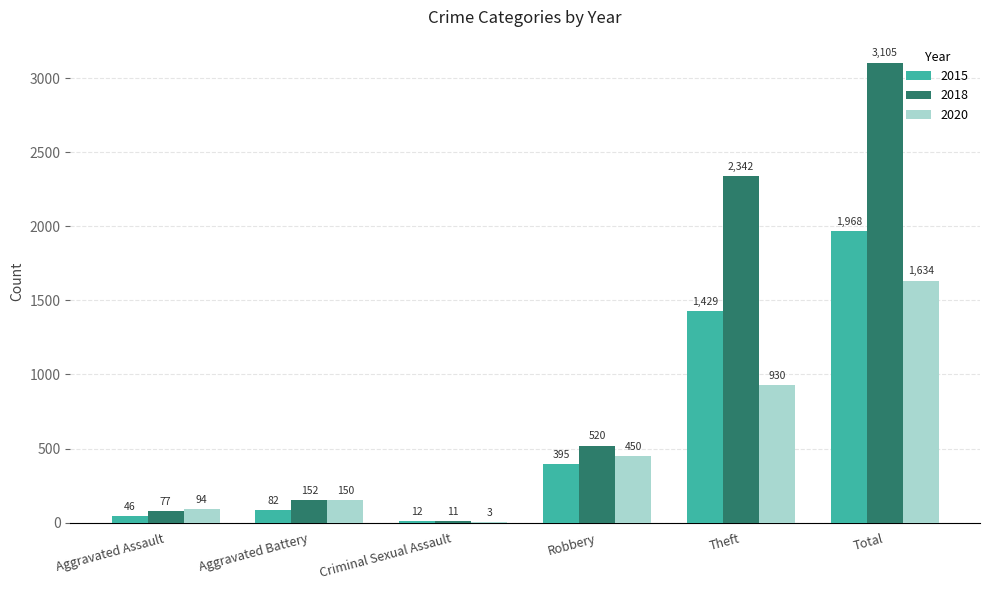

What is the highest value of the 2015 series?

1968